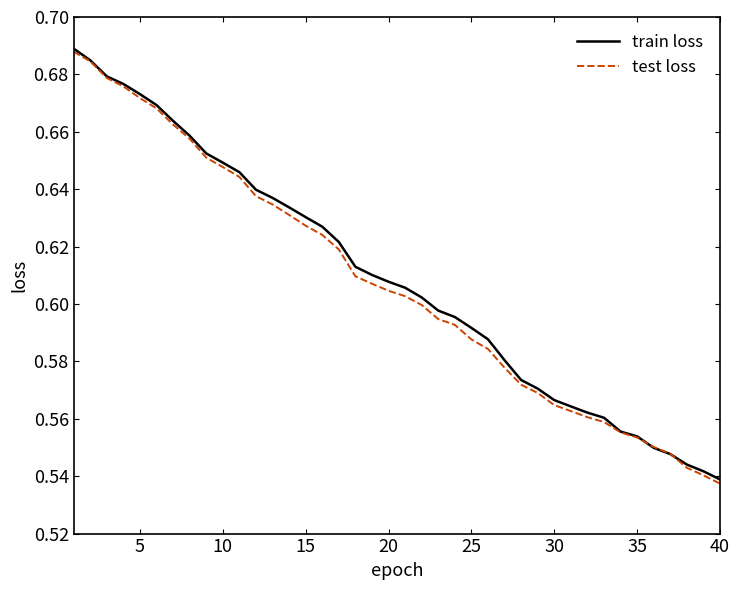

Which series has the widest spread of values?

test loss